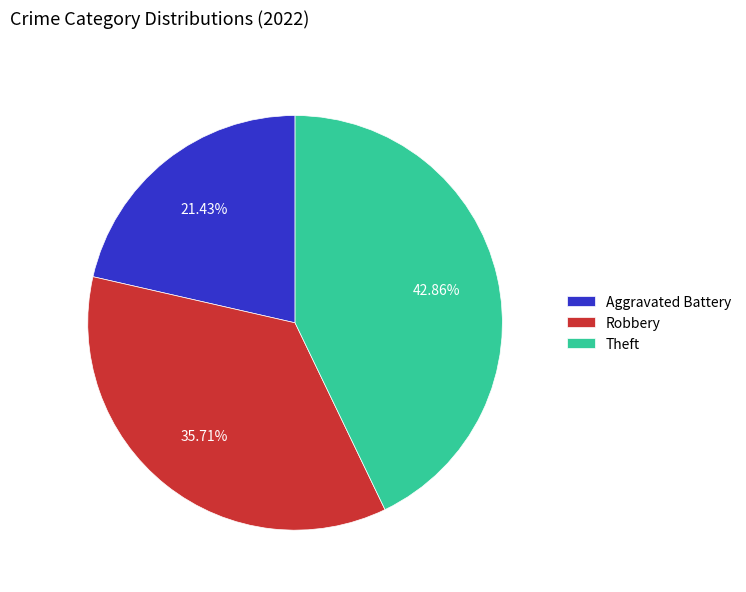

What percentage is the Theft slice, to the nearest percent?

43%